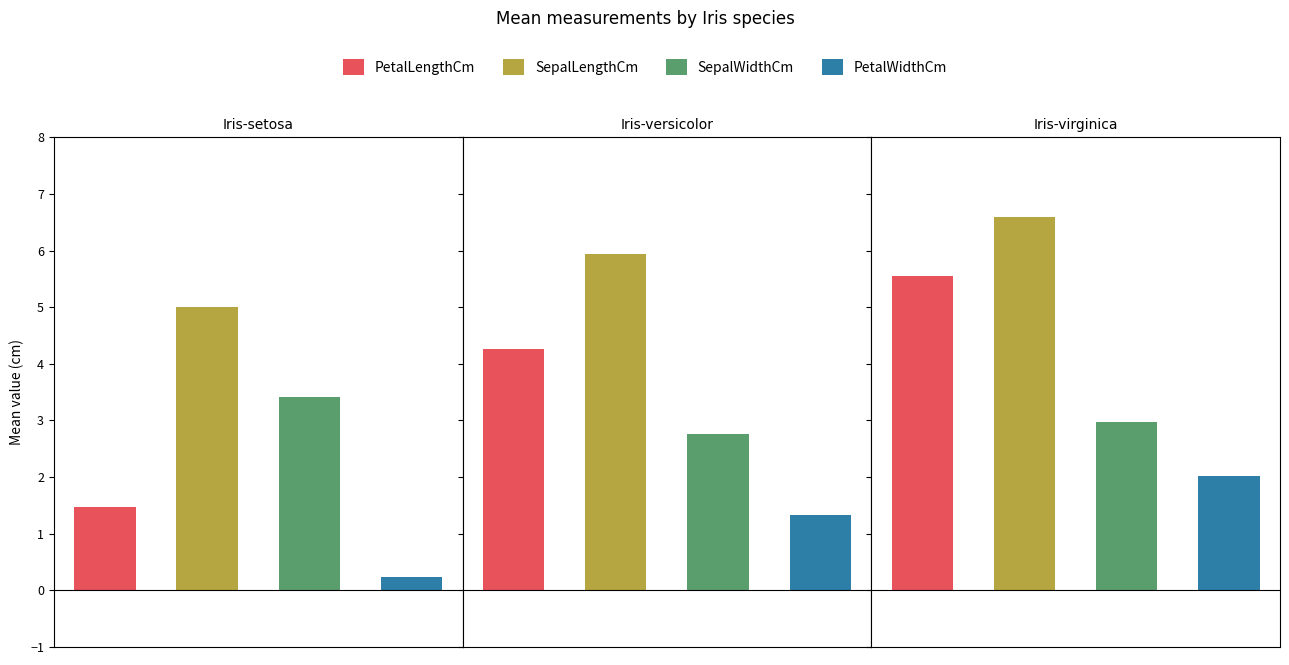

Reading right to left, transcribe all the data shown in this chart.

PetalLengthCm: Iris-virginica=5.6	Iris-versicolor=4.3	Iris-setosa=1.5
SepalLengthCm: Iris-virginica=6.6	Iris-versicolor=5.9	Iris-setosa=5.0
SepalWidthCm: Iris-virginica=3.0	Iris-versicolor=2.8	Iris-setosa=3.4
PetalWidthCm: Iris-virginica=2.0	Iris-versicolor=1.3	Iris-setosa=0.2